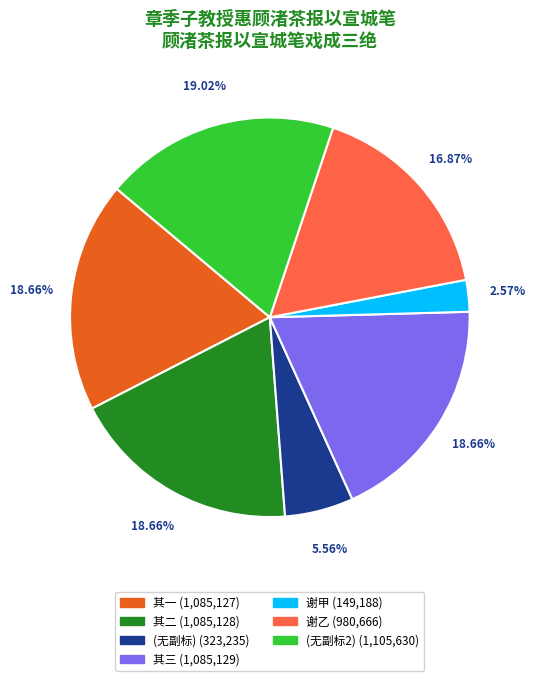

Is (无副标) (323,235) the majority of the pie?

No